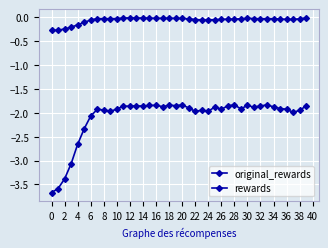

How many lines are shown in the chart?

2